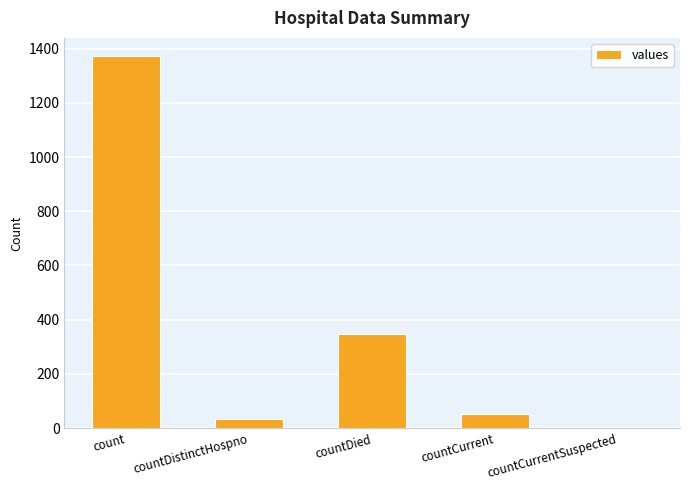

Read the value at countDied, to the nearest 10.

350